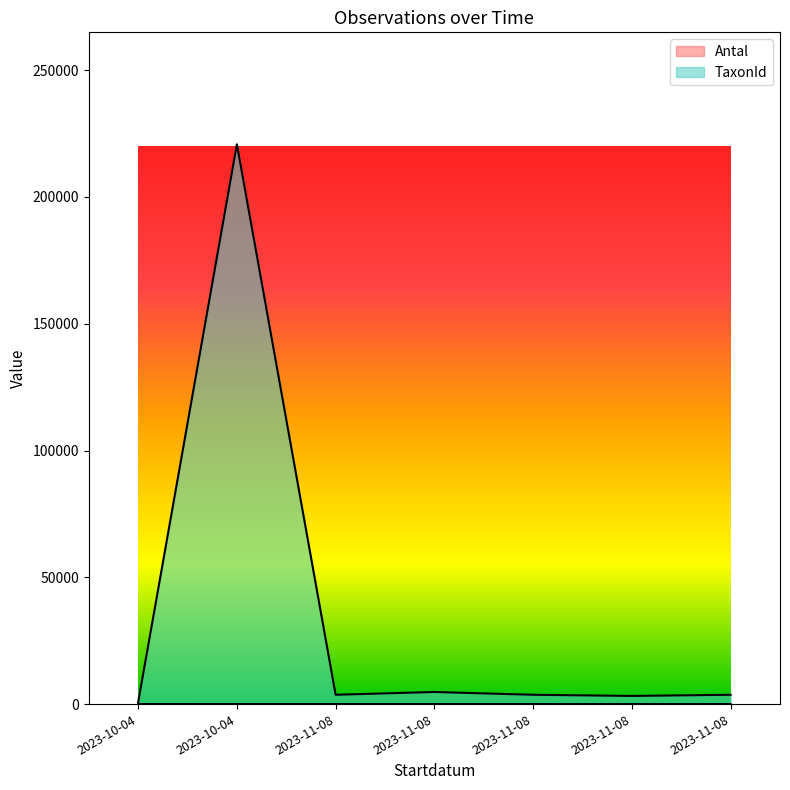

Reading right to left, what are all the values shown in this chart?

Antal: 1	3	1	1	1	1	5
TaxonId: 3674	3215	3674	4769	3674	220787	720